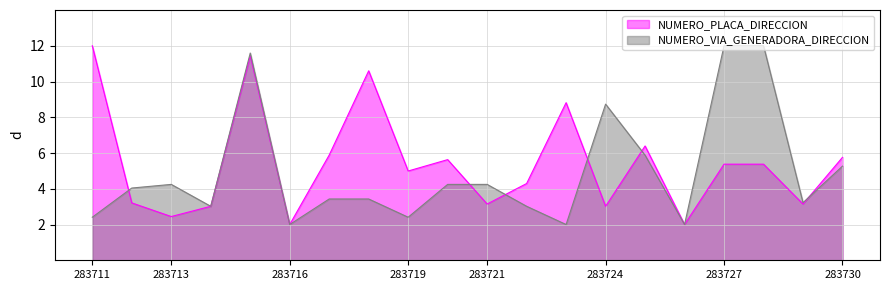

What is the total value across all series at 283729?

6.4